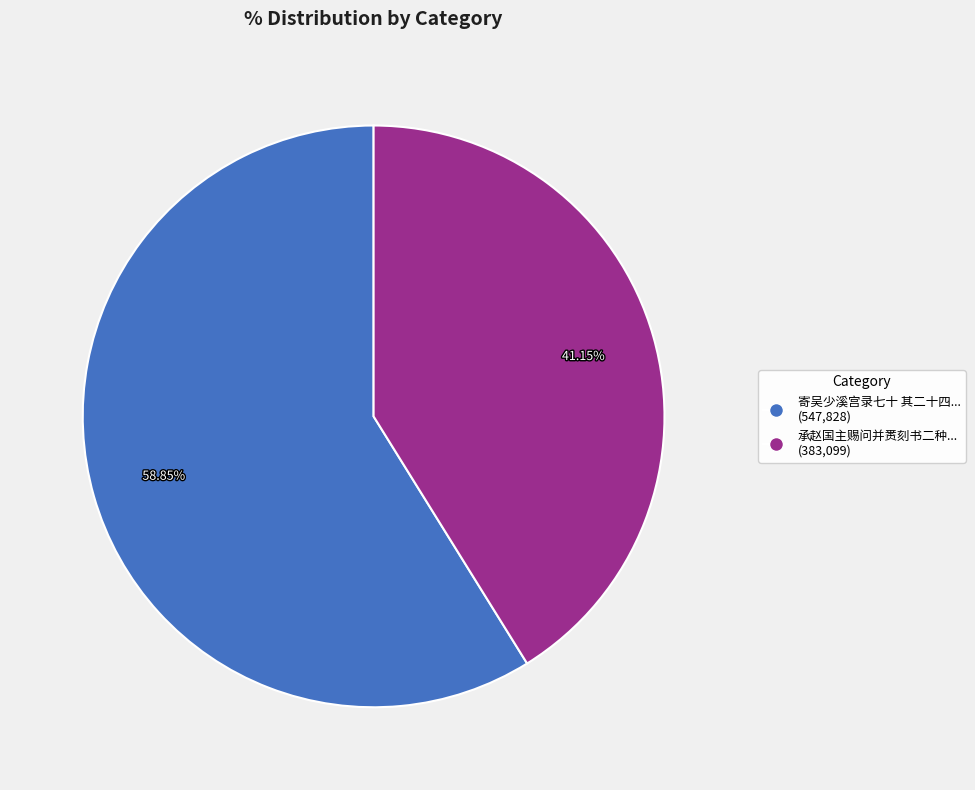

Is there a majority slice in this chart?

Yes